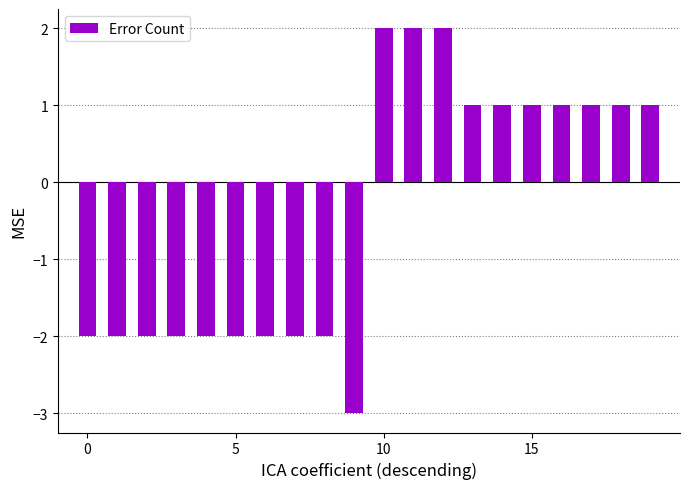

How many values are below 1?

10